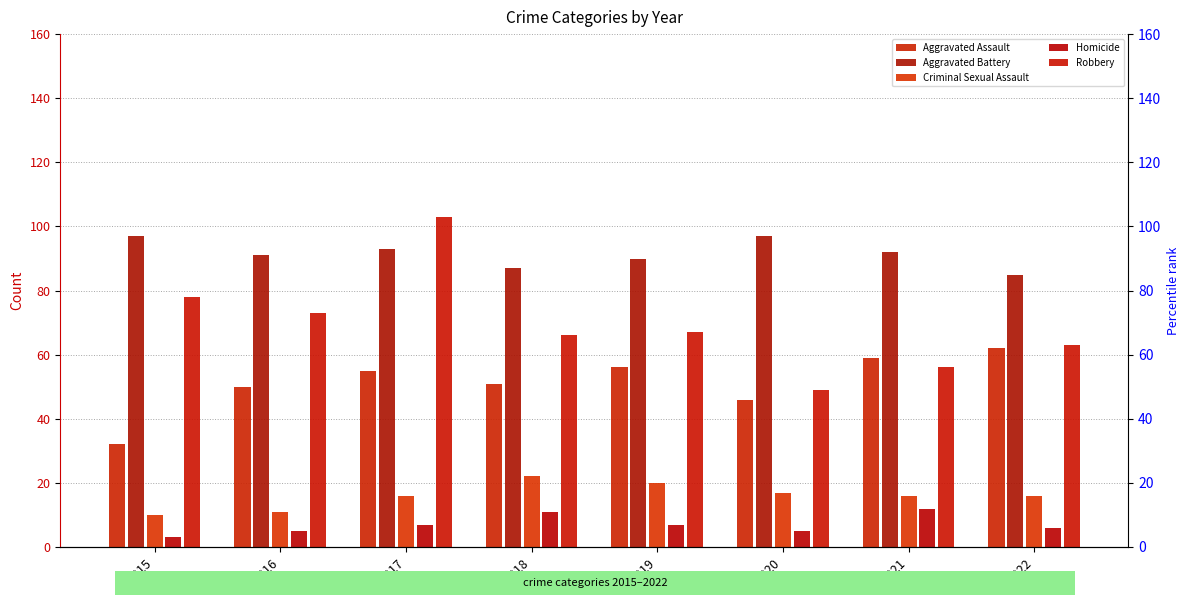

Rank the series by their maximum value, from highest to lowest.

Robbery, Aggravated Battery, Aggravated Assault, Criminal Sexual Assault, Homicide